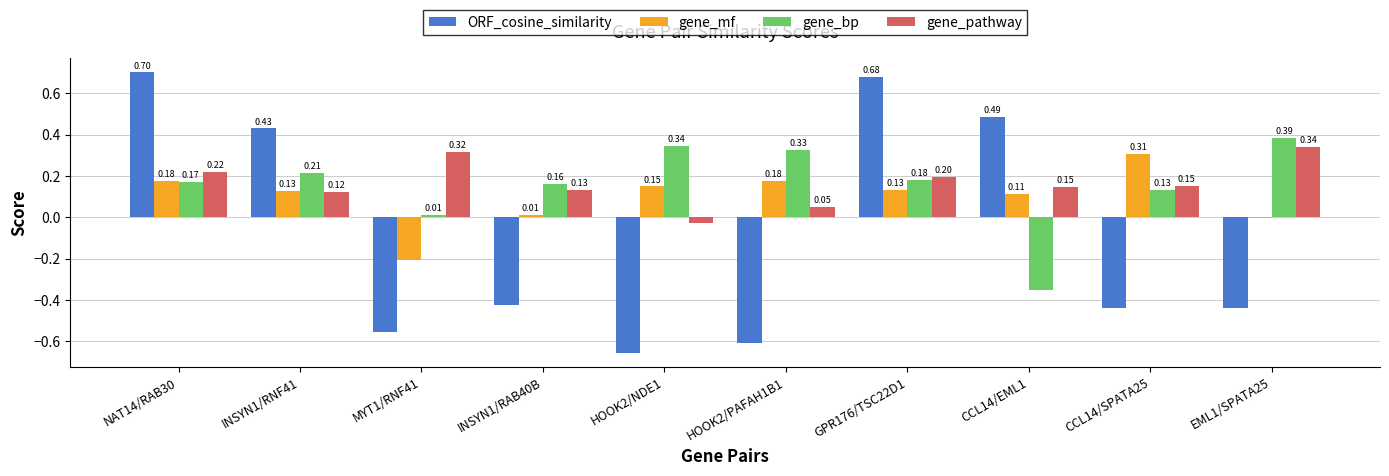

Between INSYN1/RNF41 and INSYN1/RAB40B, which series saw the biggest shift?

ORF_cosine_similarity